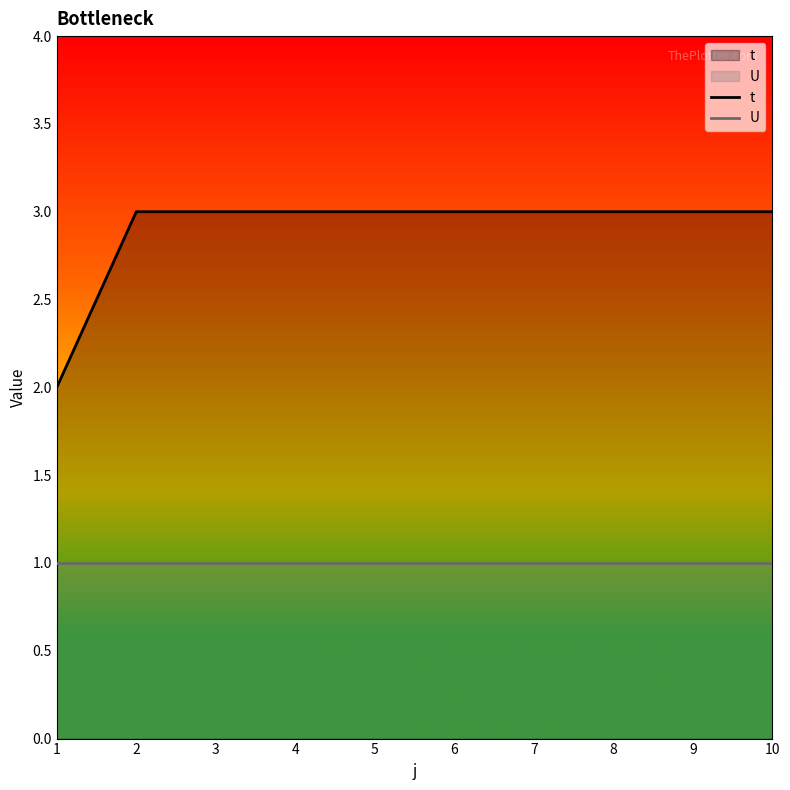

True or false: U and t cross at least once.

False